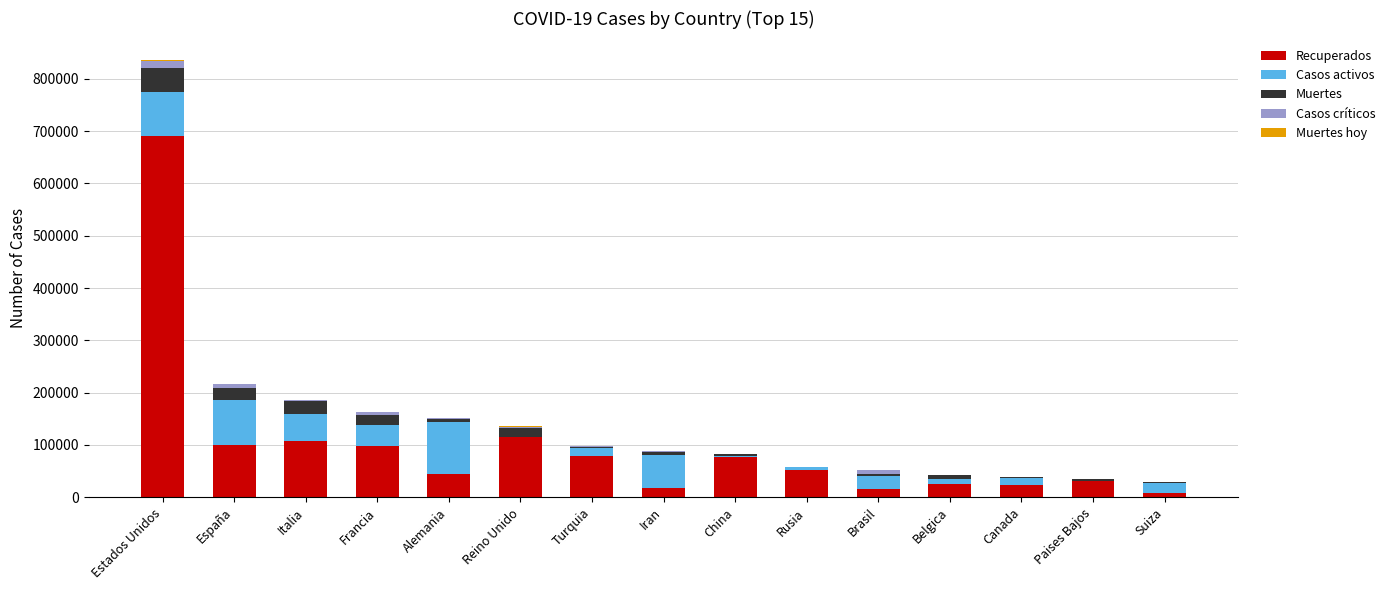

What is the sum of all Recuperados values?

1488153